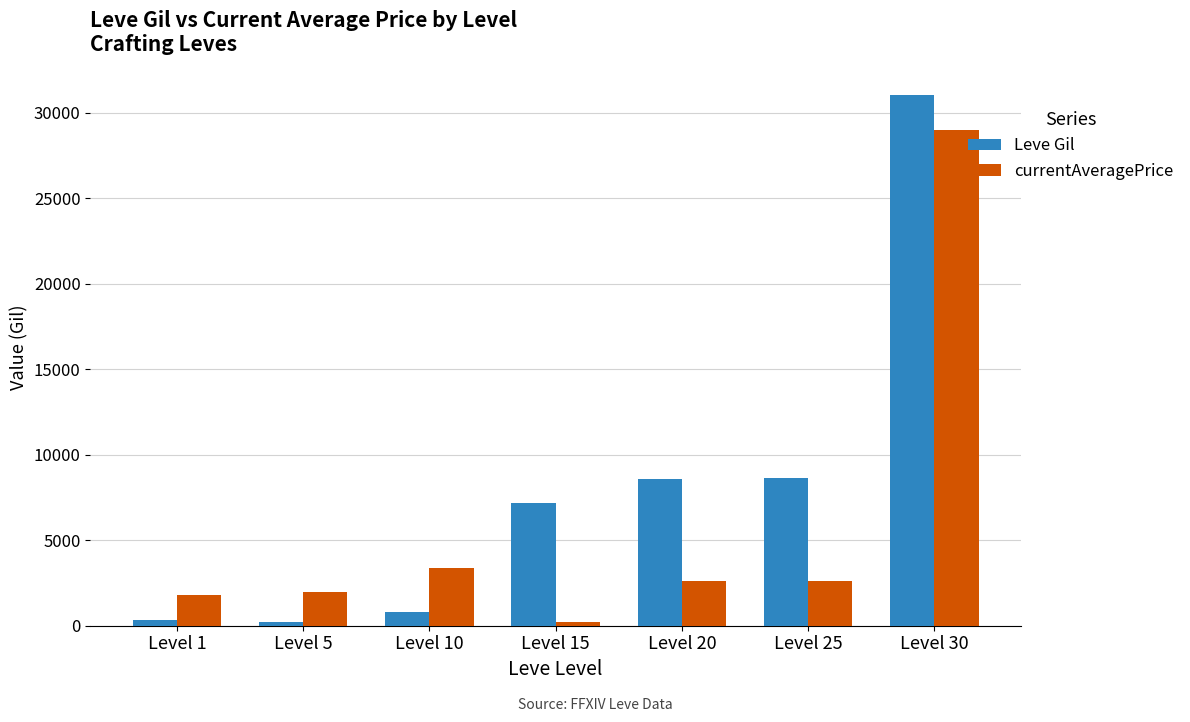

What is the difference between the highest and lowest values at Level 25?

6043.2